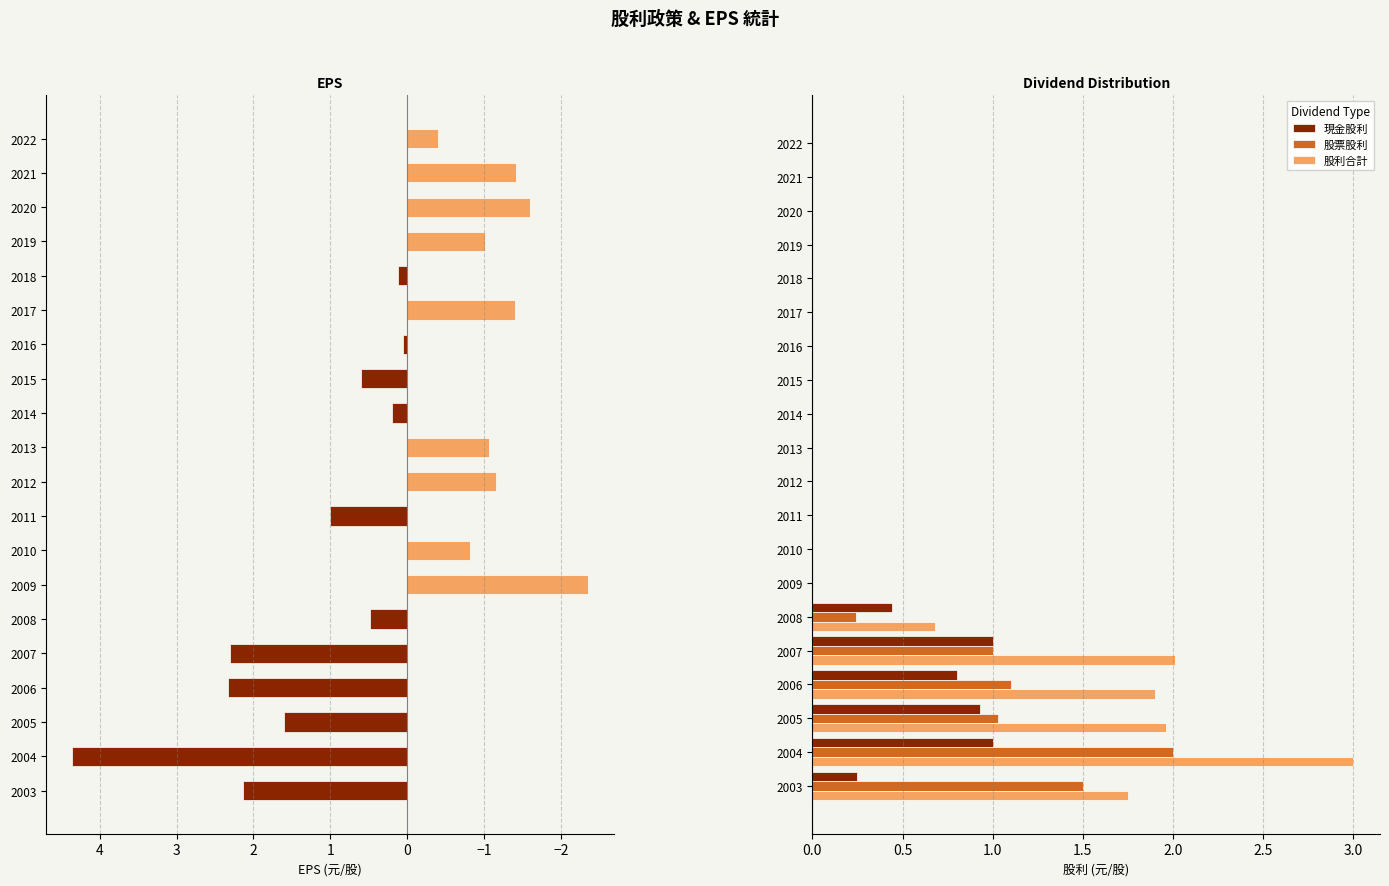

What is the smallest value displayed?

-2.4